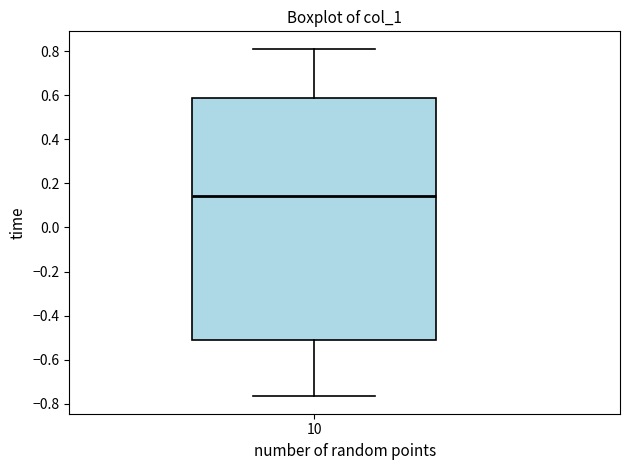

Transcribe this box plot: give where the median line is, the range the box spans, and where the two whiskers end, as read against the y-axis. The values are not printed on the chart, so give them approximately, as read against the axis.

median 0.14, box -0.50 to 0.58, whiskers -0.76 to 0.82